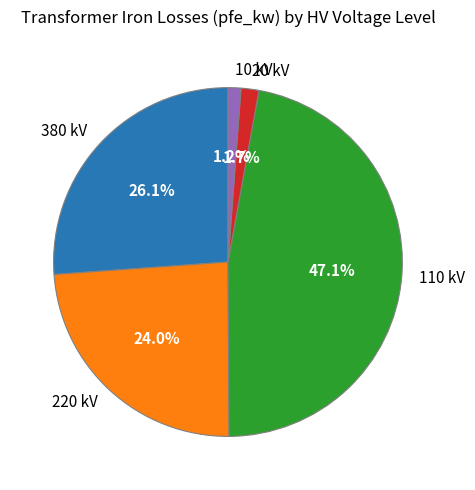

Is there any slice that represents more than half of the pie?

No